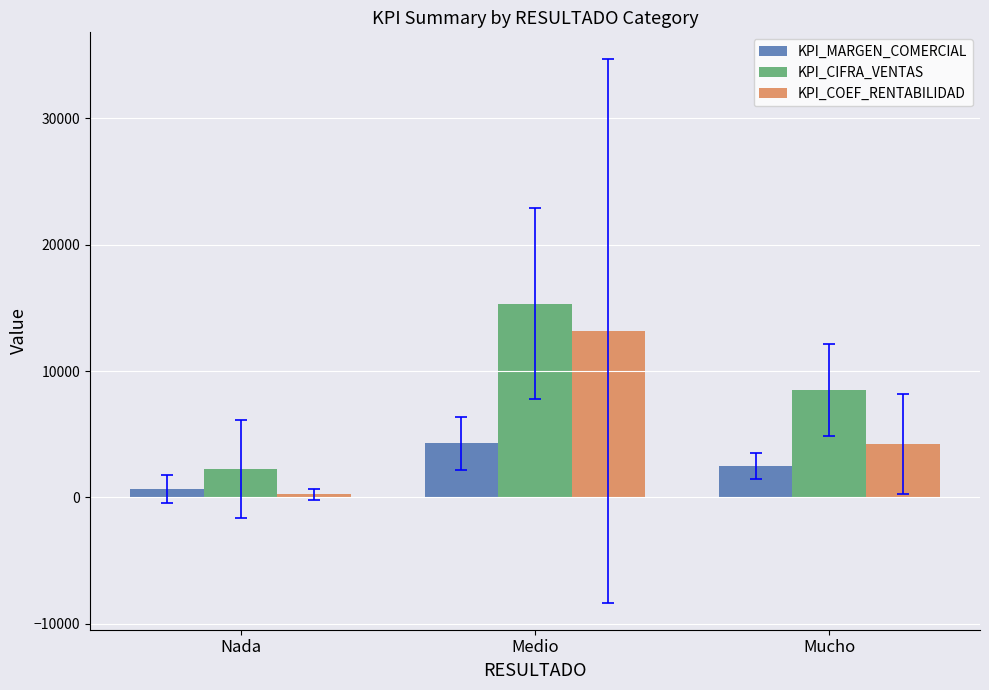

At which label is KPI_MARGEN_COMERCIAL closest to 2465?

Mucho